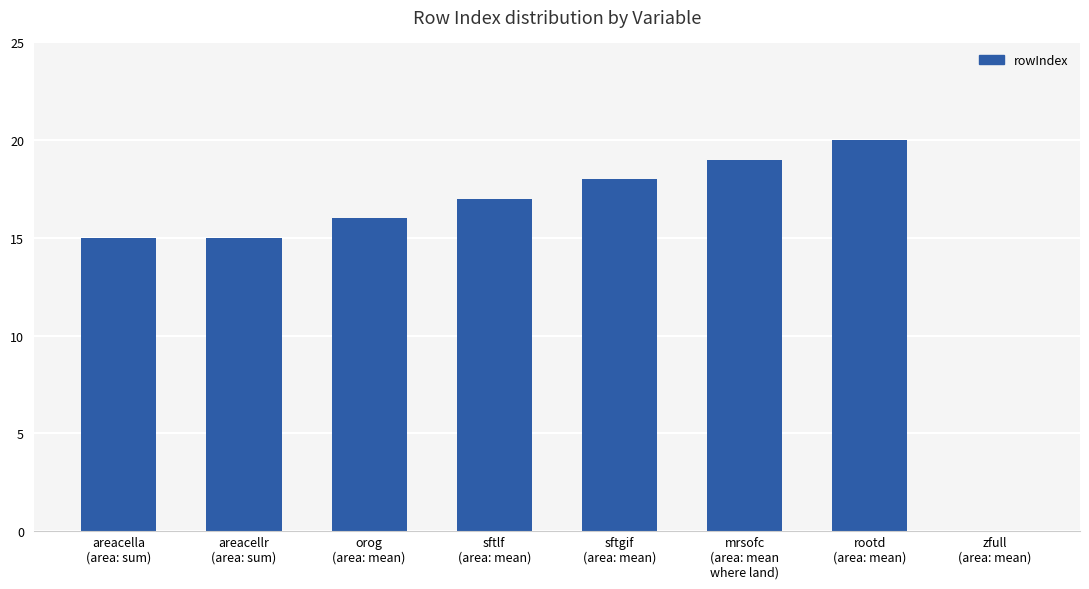

The value at orog
(area: mean) is 16. True or false?

True